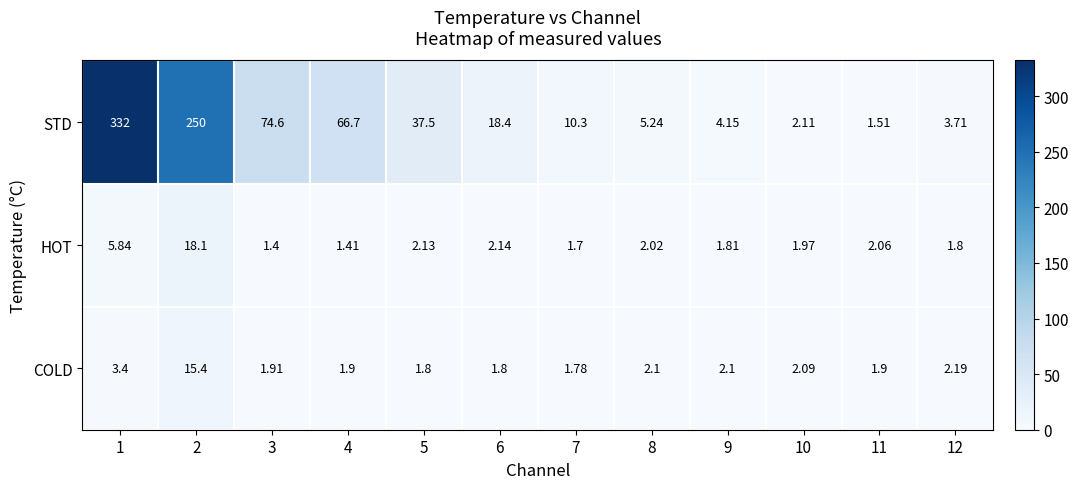

What is the maximum value shown in the chart?

332.0